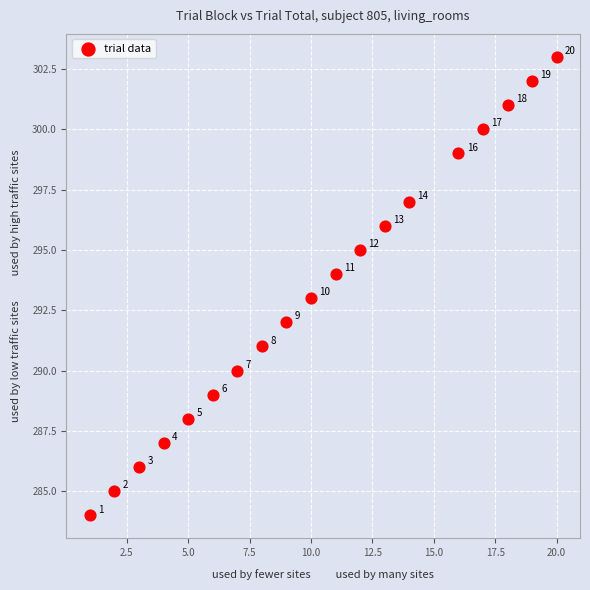

What is the range of Y values (max minus min)?

19